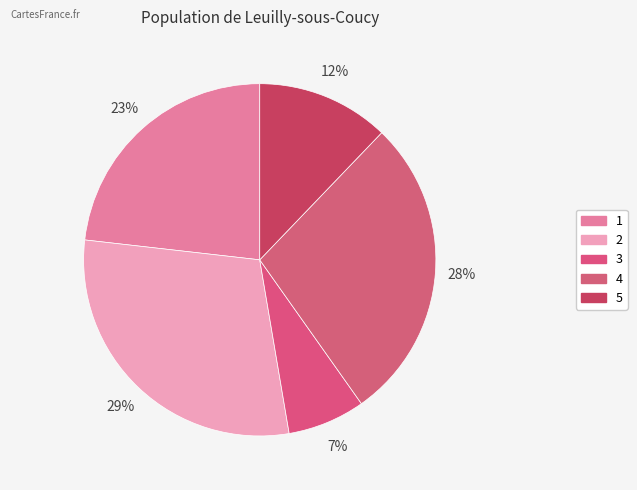

To the nearest percent, what is the difference between the 5 and 2 slice percentages?

17%